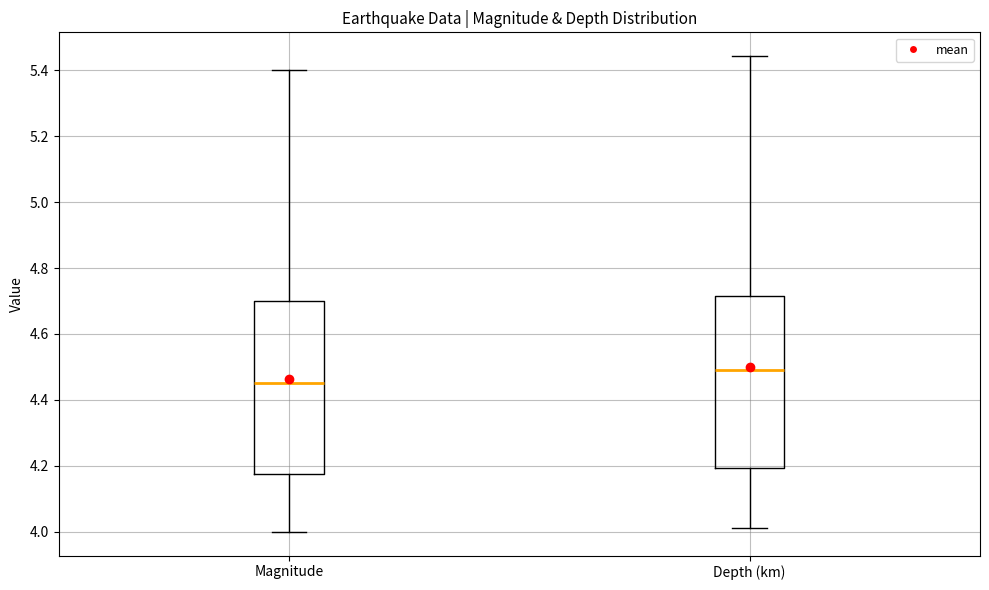

Which box's median line is the highest?

Depth (km)